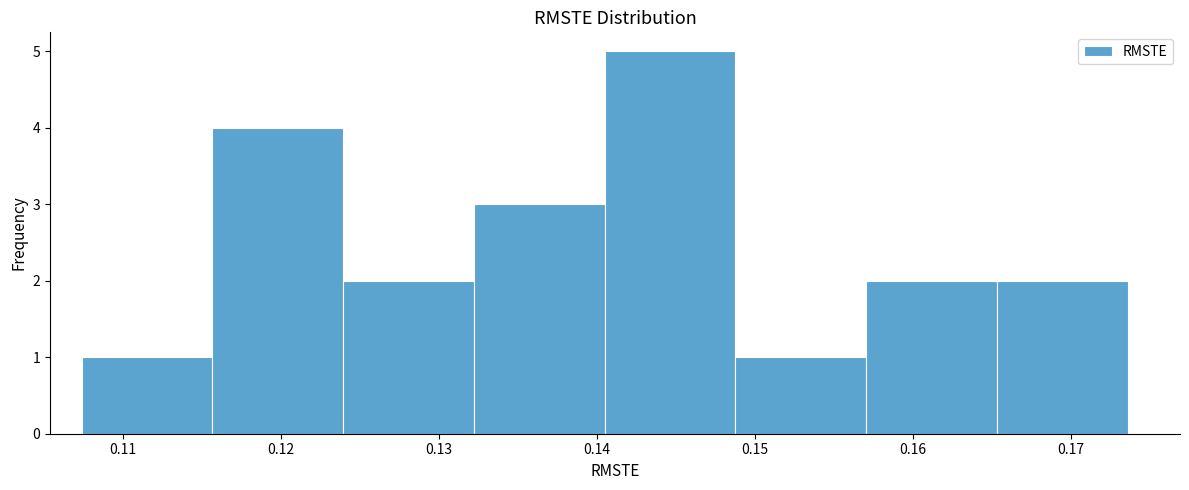

Which range on the x-axis has the tallest bar?

0.141 to 0.149